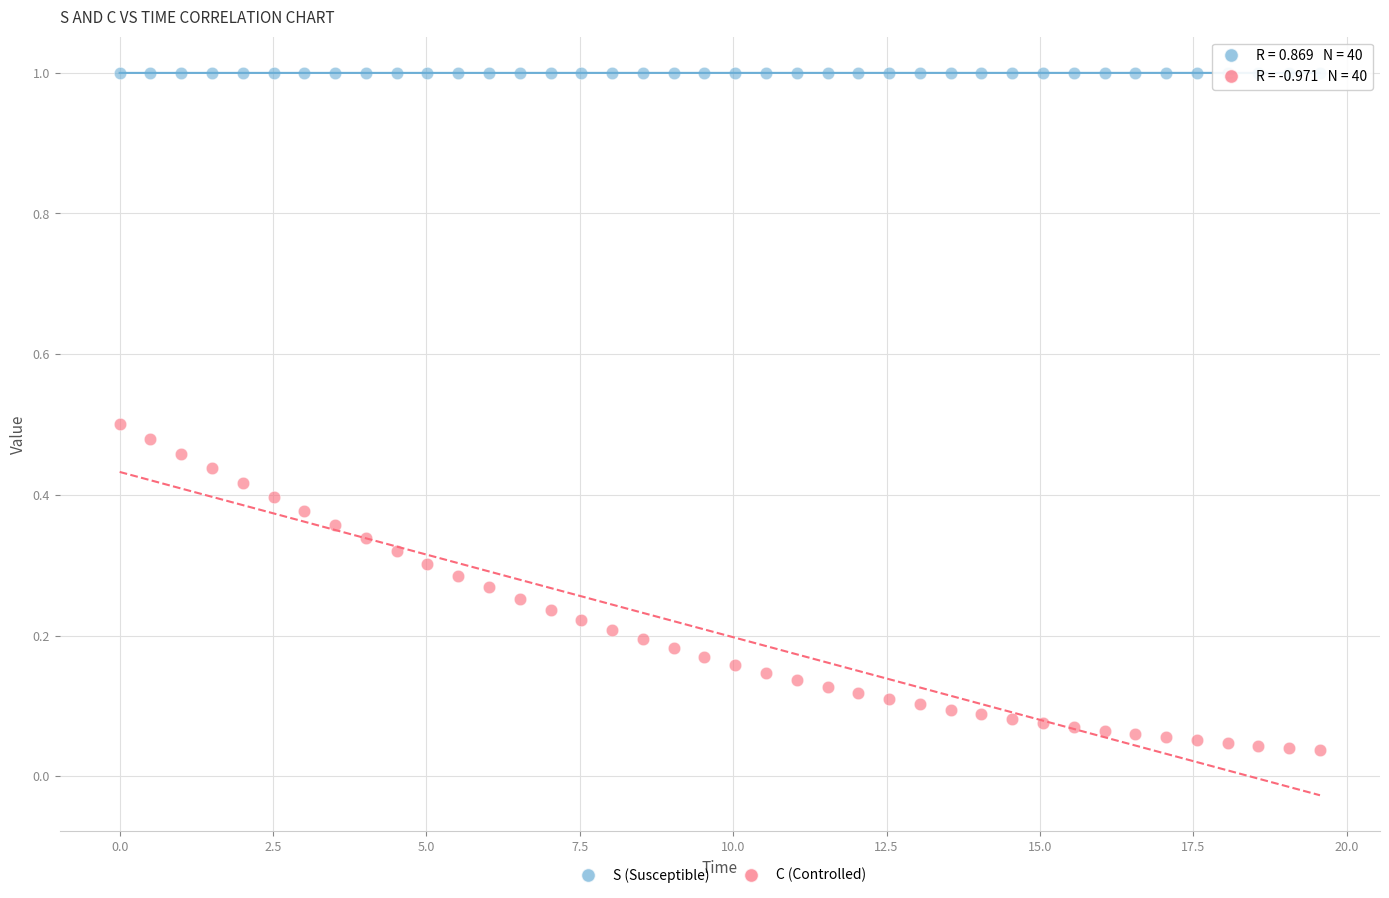

Across all data points, what is the range of X values (max minus min)?

19.6